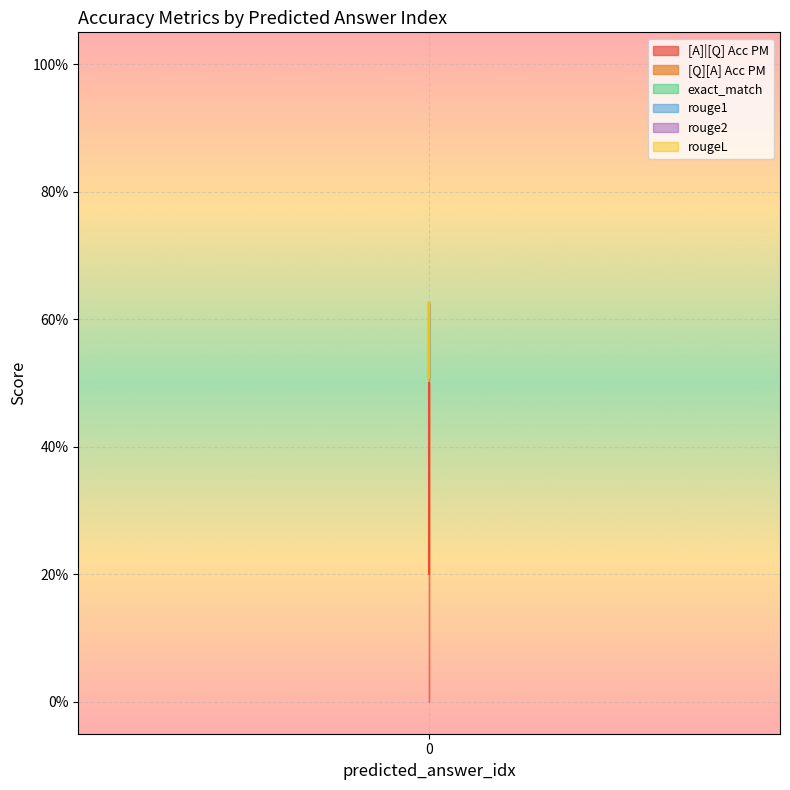

True or false: rouge2 has a value of 0.0 at 0.

True